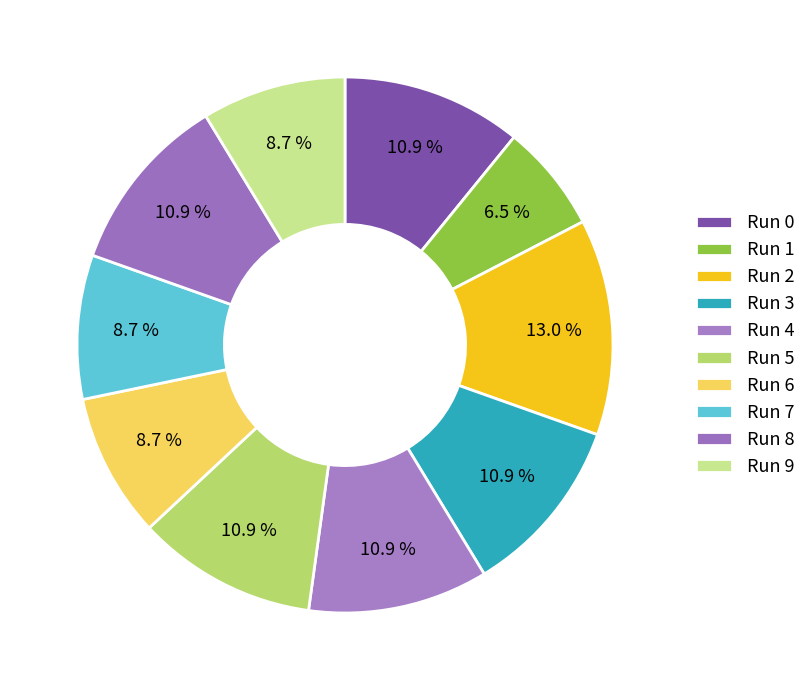

What is the smallest slice in the pie chart?

Run 1